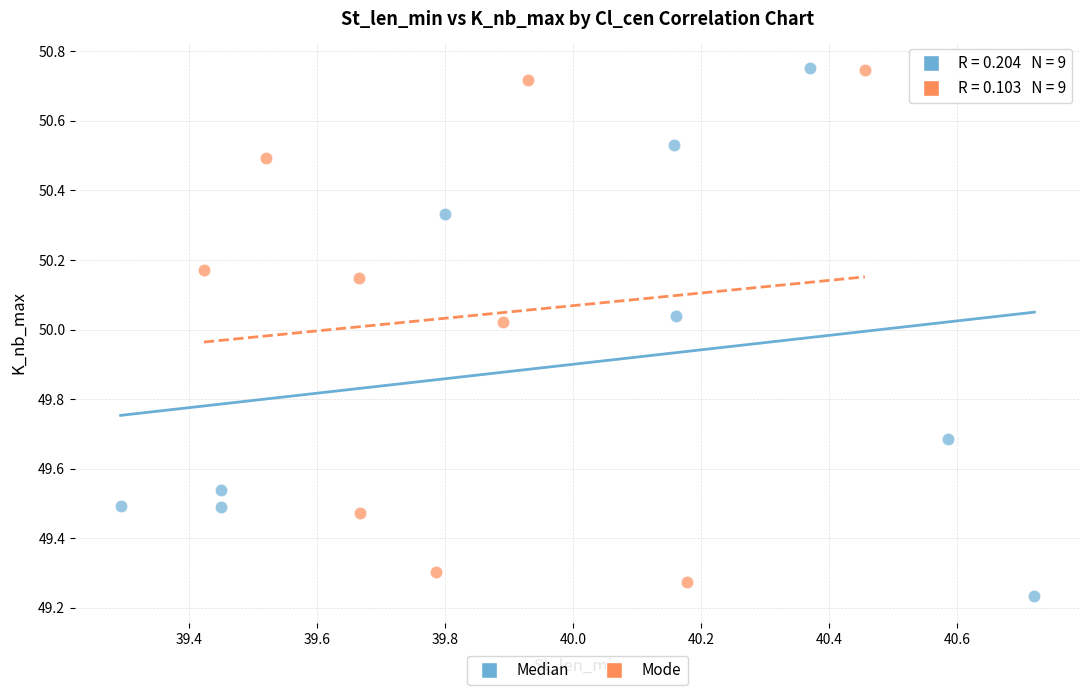

What are all the series names shown in the legend?

Median, Mode